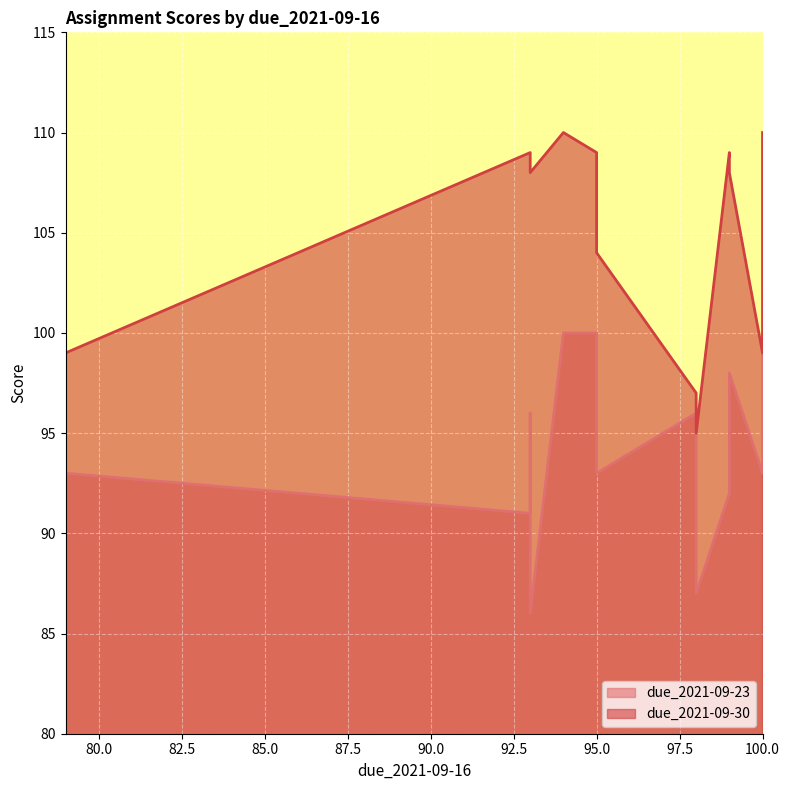

What is the difference between the maximum and second lowest values in the due_2021-09-30 series?

13